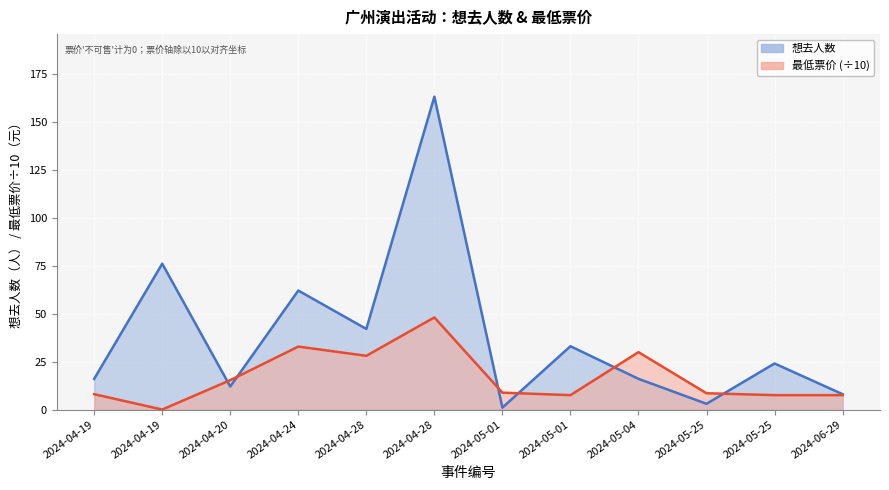

The value of 想去人数 at 2024-05-25 is 3.0. True or false?

True